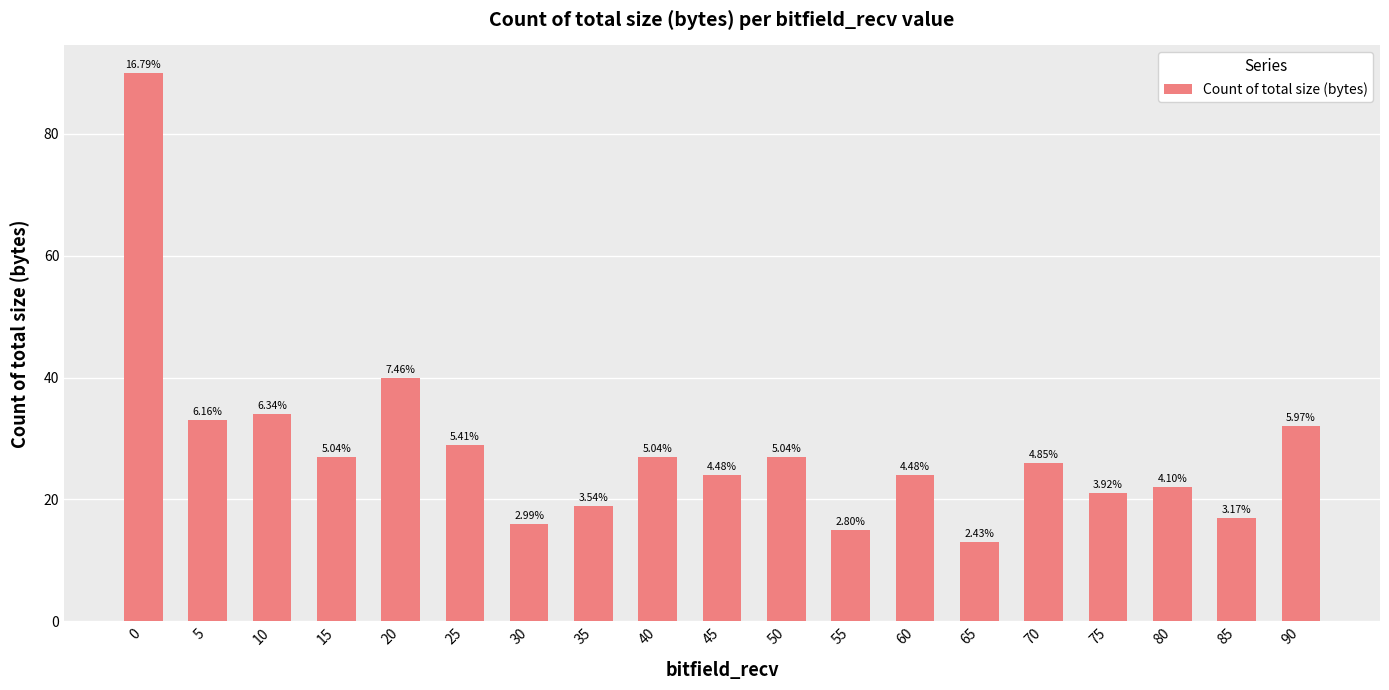

At which label is the value closest to 51?

20